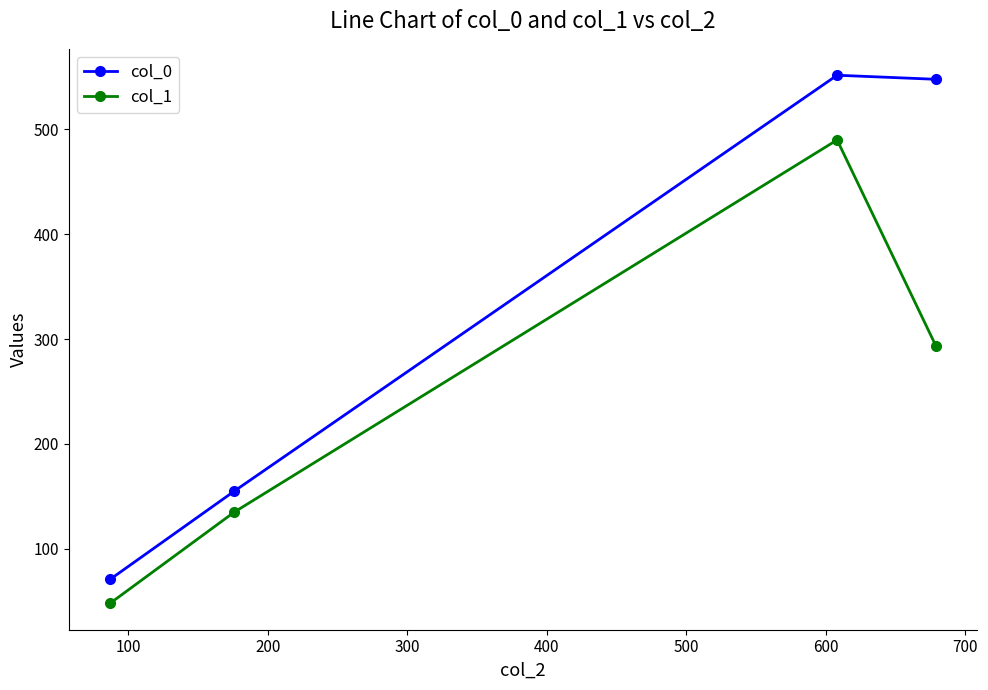

True or false: col_1 and col_0 cross at least once.

False